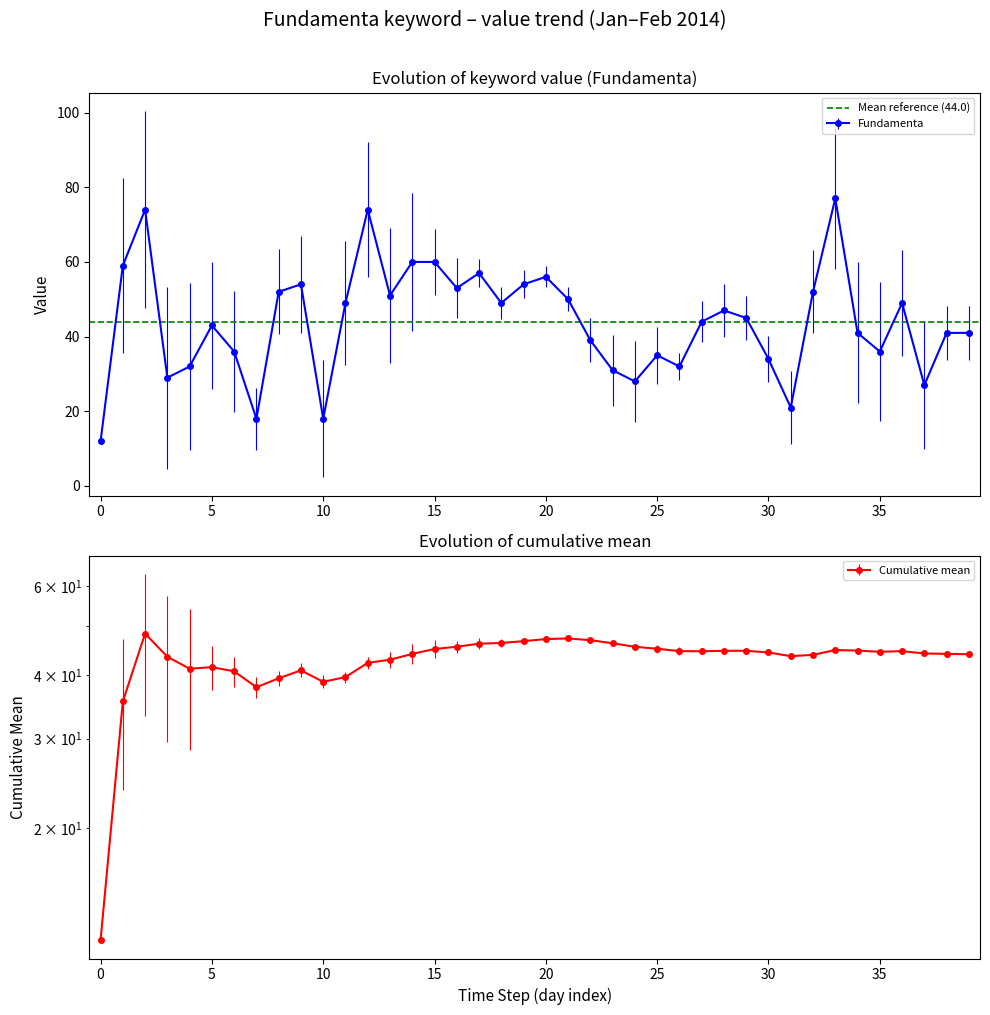

In Fundamenta, how many points are lower than both neighbors (excluding endpoints)?

11